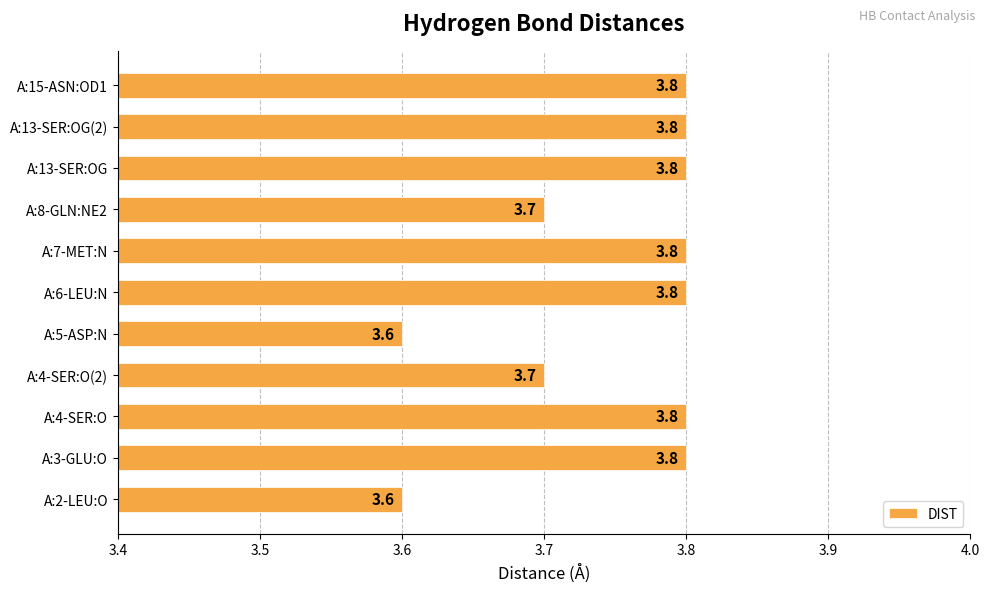

What is the difference between the second highest and second lowest values?

0.2